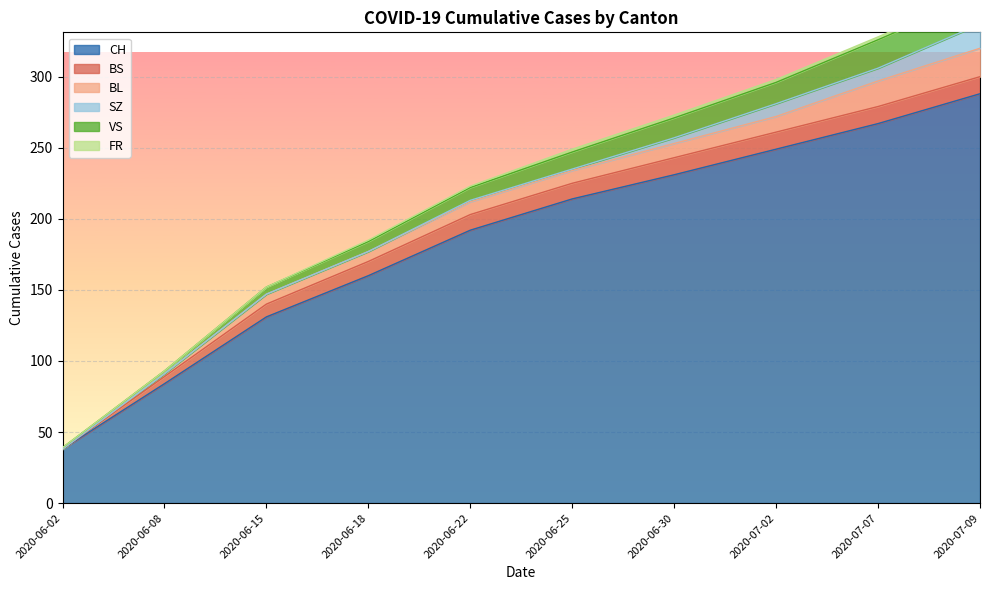

Is it true that SZ equals 0 at 2020-06-25?

False